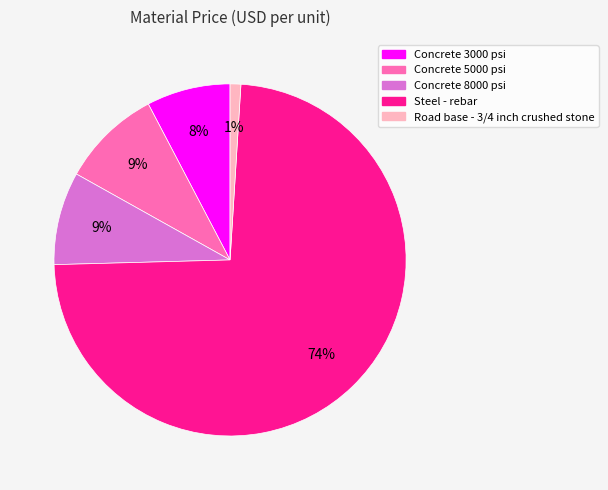

Is it true that Concrete 5000 psi is 9% of the pie?

True